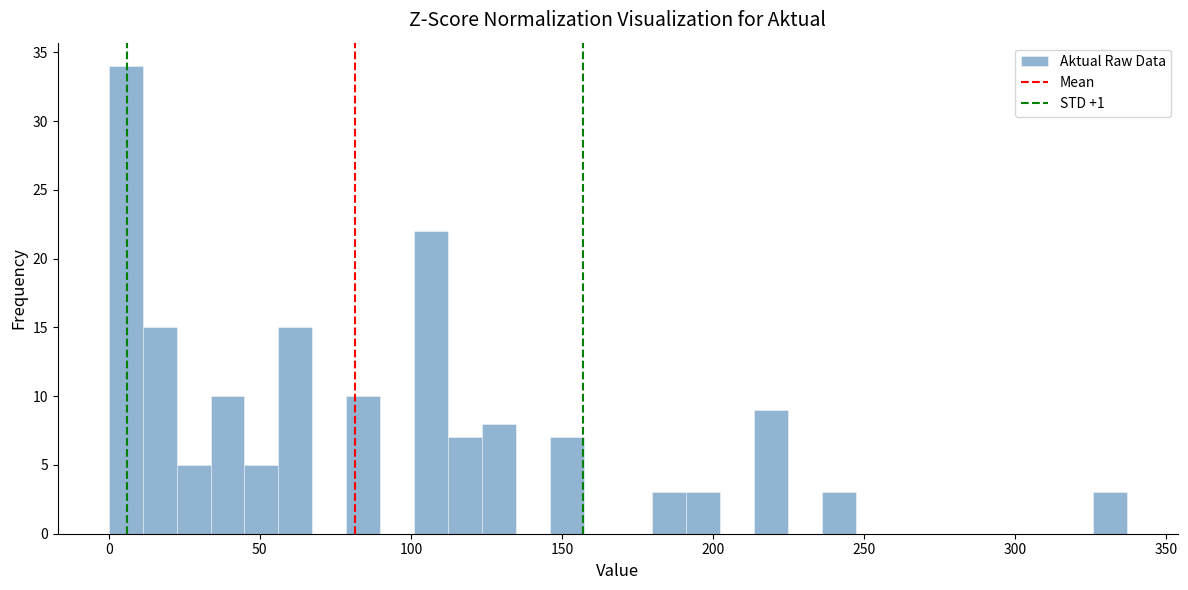

Read against the x-axis, roughly where is the centre of the tallest bar?

5